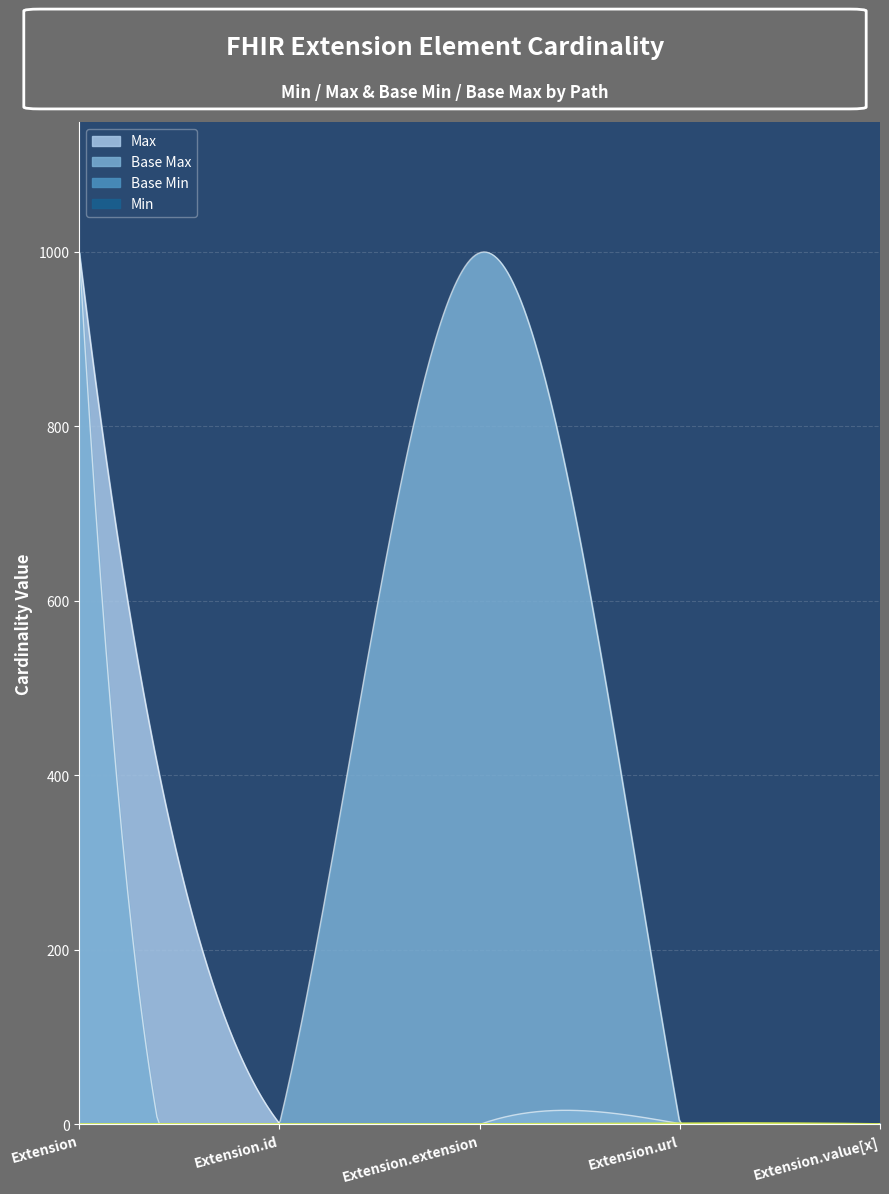

True or false: Min and Base Min cross at least once.

False